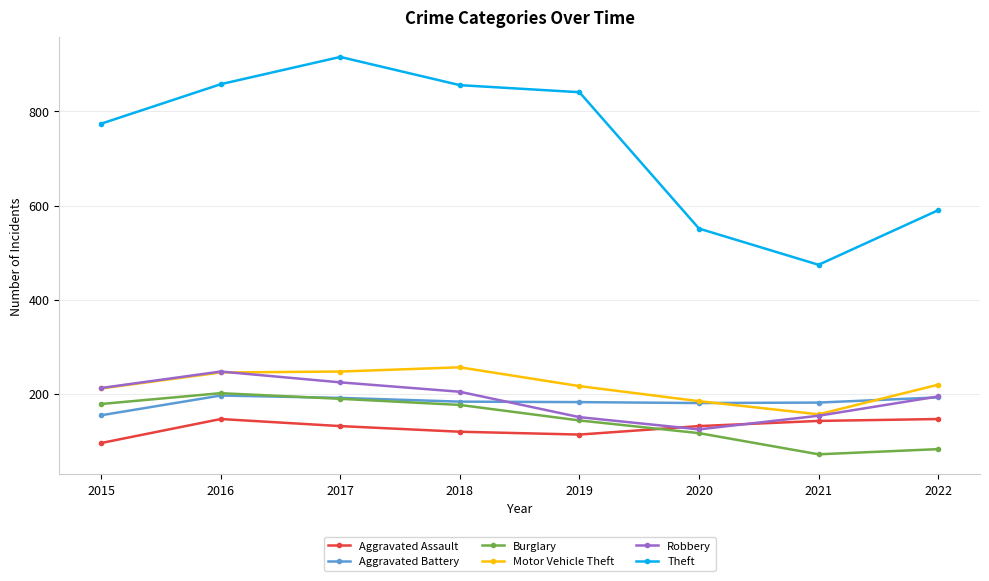

What is the total value across all series at 2015?

1624